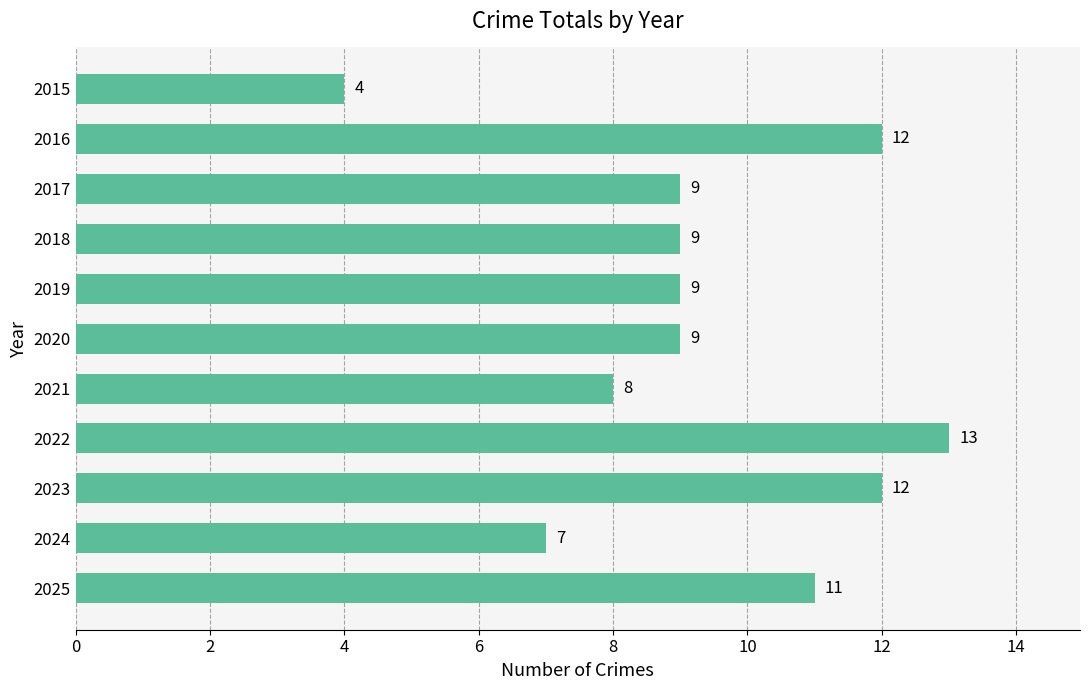

Are the bars horizontal?

Yes